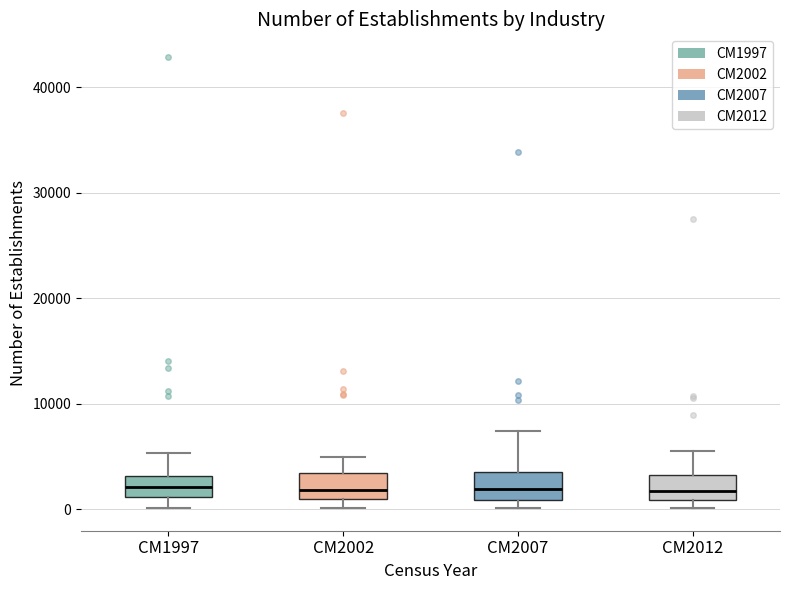

Reading left to right, transcribe this box plot: for each box, give where its median line is, the range the box spans, and where its two whiskers end, as read against the y-axis. The values are not printed on the chart, so give them approximately, as read against the axis.

CM1997: median 2000, box 1000 to 3000, whiskers 0 to 5000
CM2002: median 2000, box 1000 to 3000, whiskers 0 to 5000
CM2007: median 2000, box 1000 to 4000, whiskers 0 to 7000
CM2012: median 2000, box 1000 to 3000, whiskers 0 to 6000